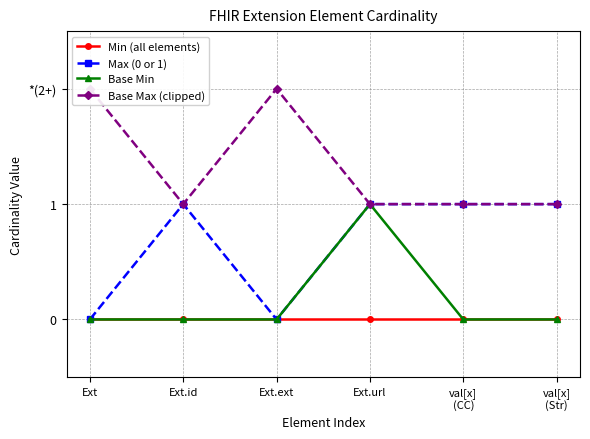

Which category has the lowest value in the Min (all elements) series?

Ext